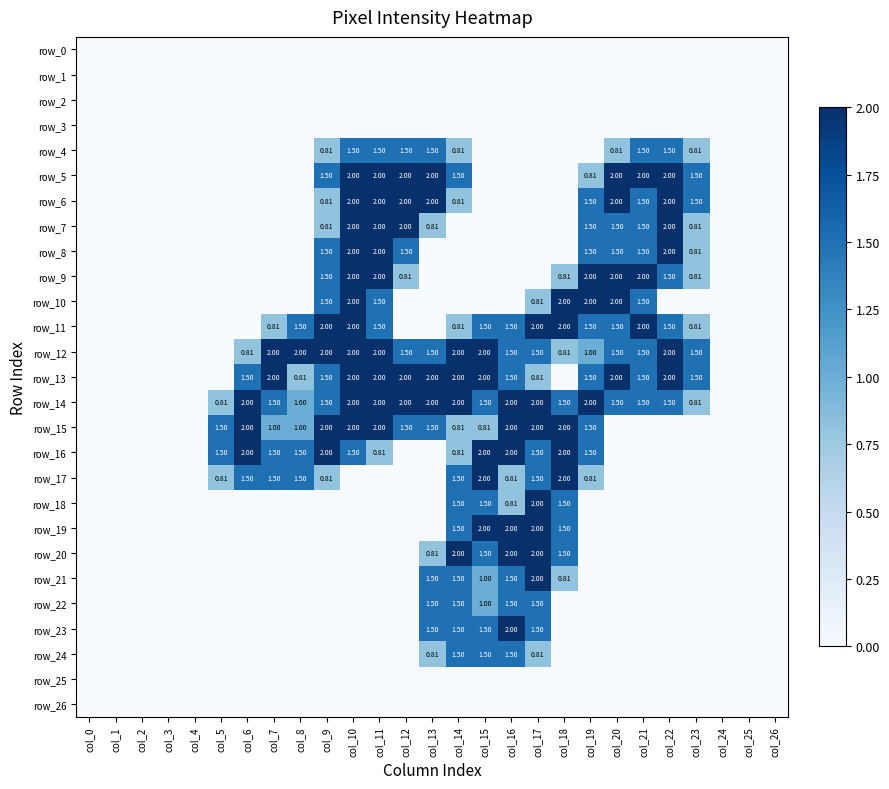

Between col_16 and col_19, which series saw the biggest shift?

row_9